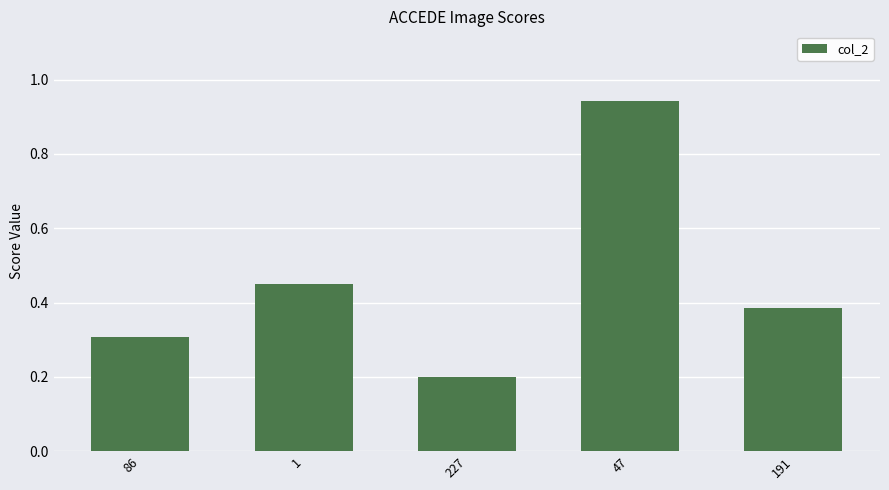

What is the sum of all values?

2.3